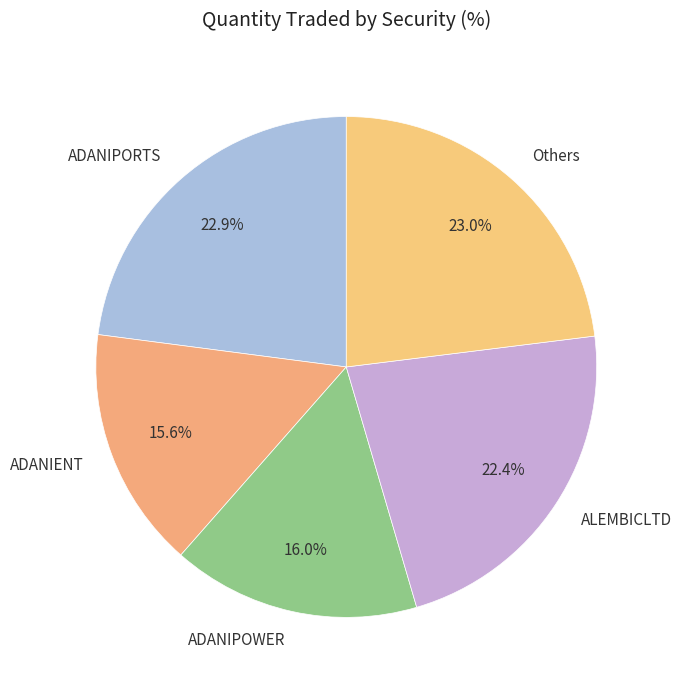

Do ADANIPOWER and ALEMBICLTD together represent more than half of the pie?

No